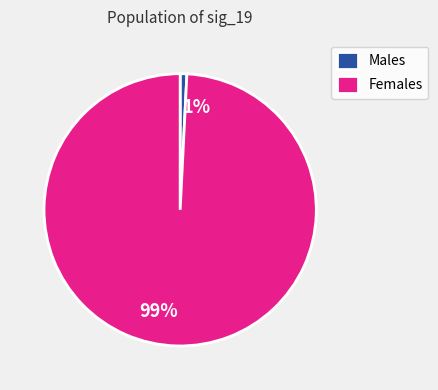

Do Males and Females together represent more than half of the pie?

Yes